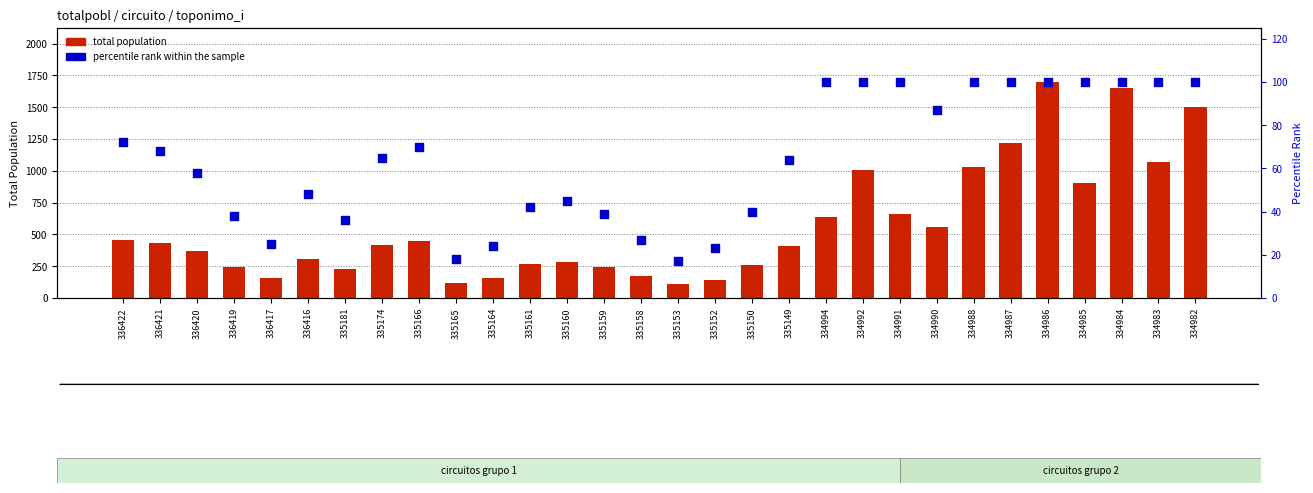

What is the total value across all series at 335161?

310